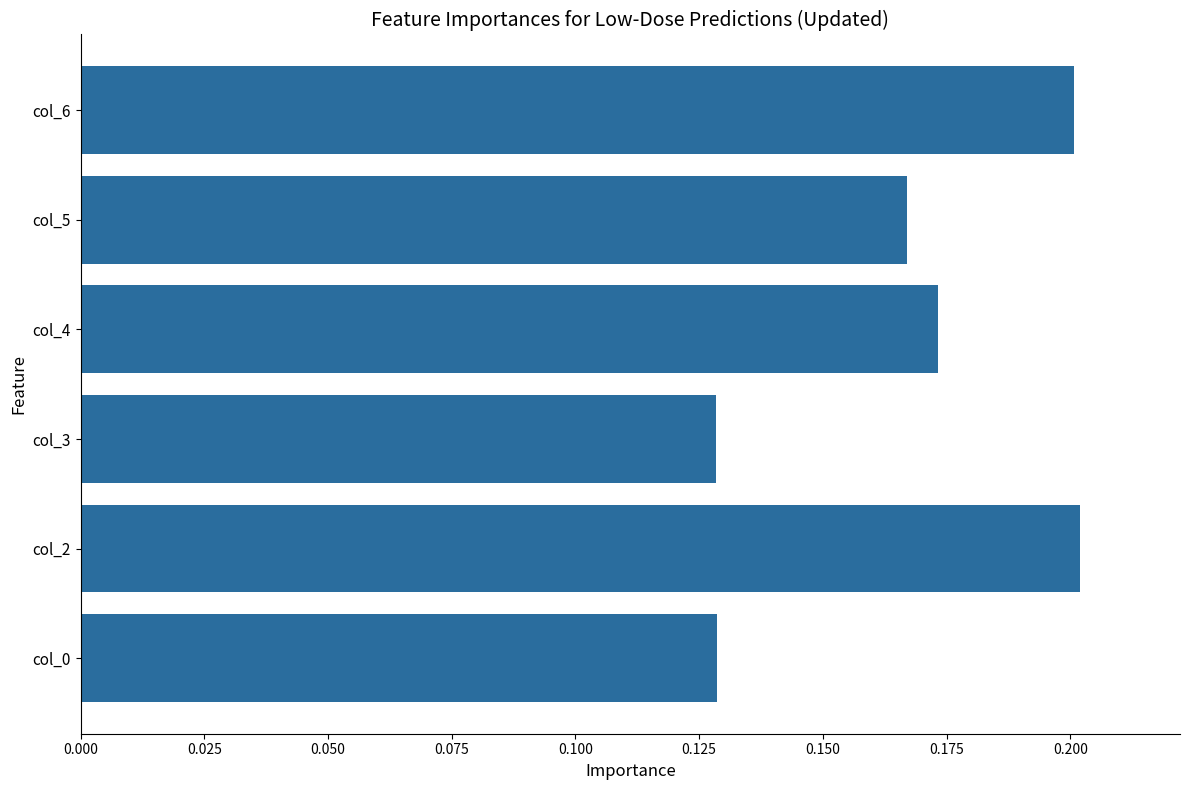

Are the bars horizontal?

Yes